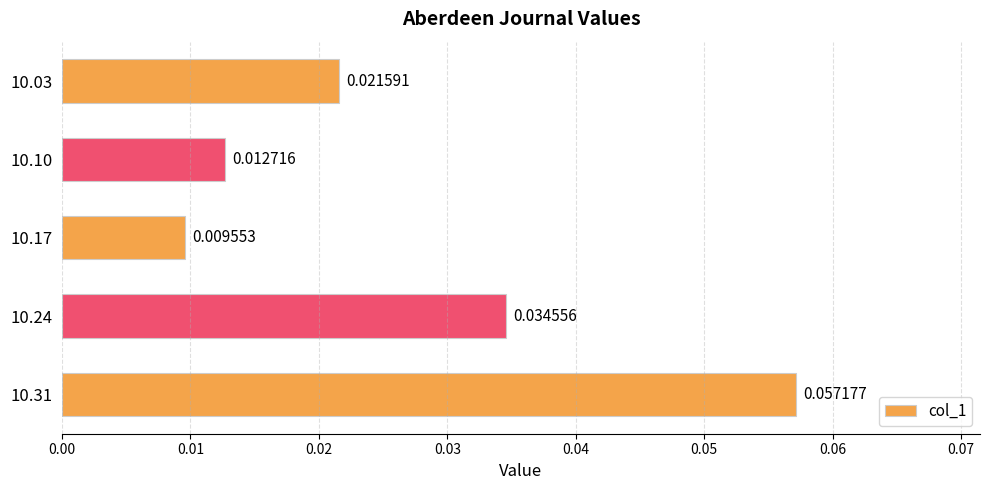

List the labels in order of value, largest first.

10.31, 10.24, 10.03, 10.10, 10.17